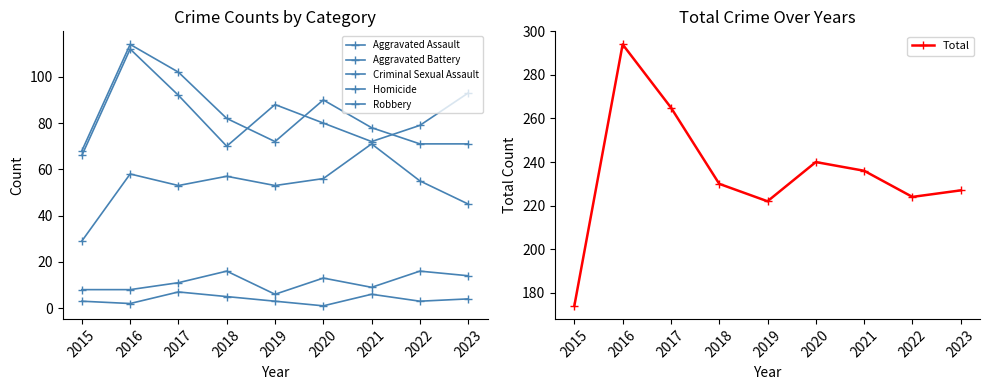

The value of Aggravated Battery at 2019 is 35. True or false?

False